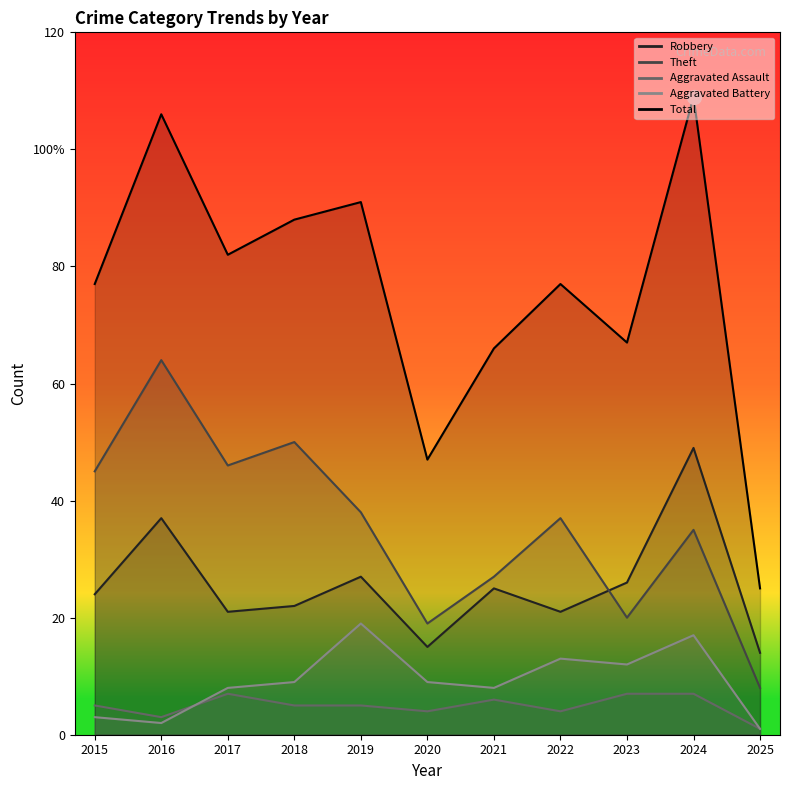

At which label does Aggravated Battery first exceed 9?

2019